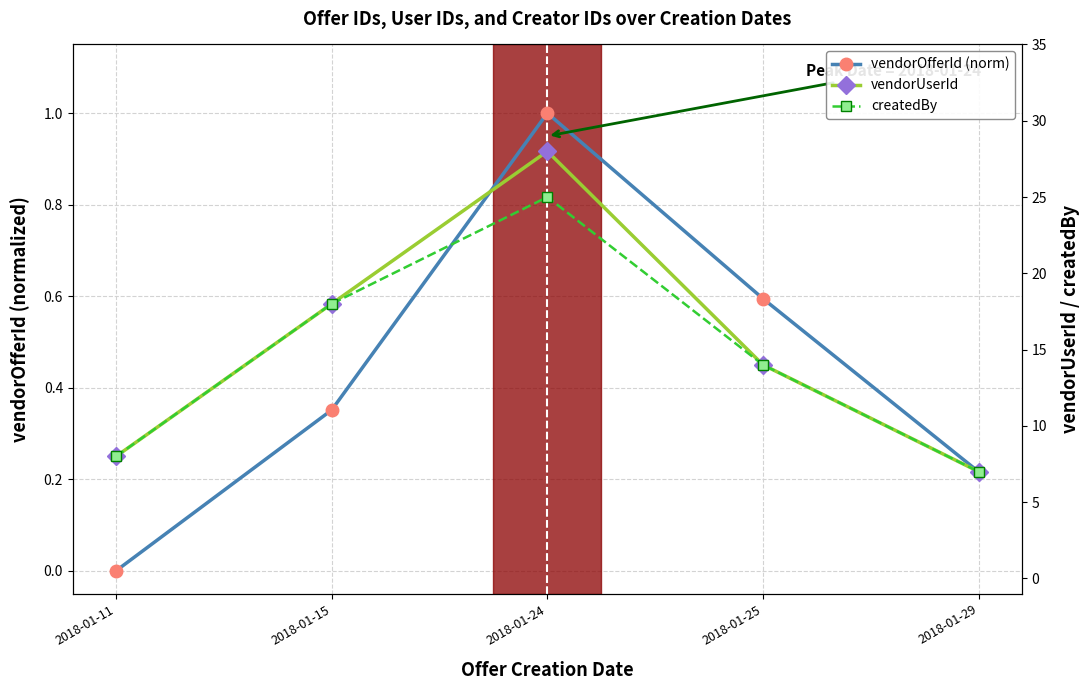

Reading right to left, list all the values displayed in this chart.

vendorOfferId (norm): 2018-01-29=0.2	2018-01-25=0.6	2018-01-24=1.0	2018-01-15=0.4	2018-01-11=0.0
vendorUserId: 2018-01-29=7.0	2018-01-25=14.0	2018-01-24=28.0	2018-01-15=18.0	2018-01-11=8.0
createdBy: 2018-01-29=7.0	2018-01-25=14.0	2018-01-24=25.0	2018-01-15=18.0	2018-01-11=8.0